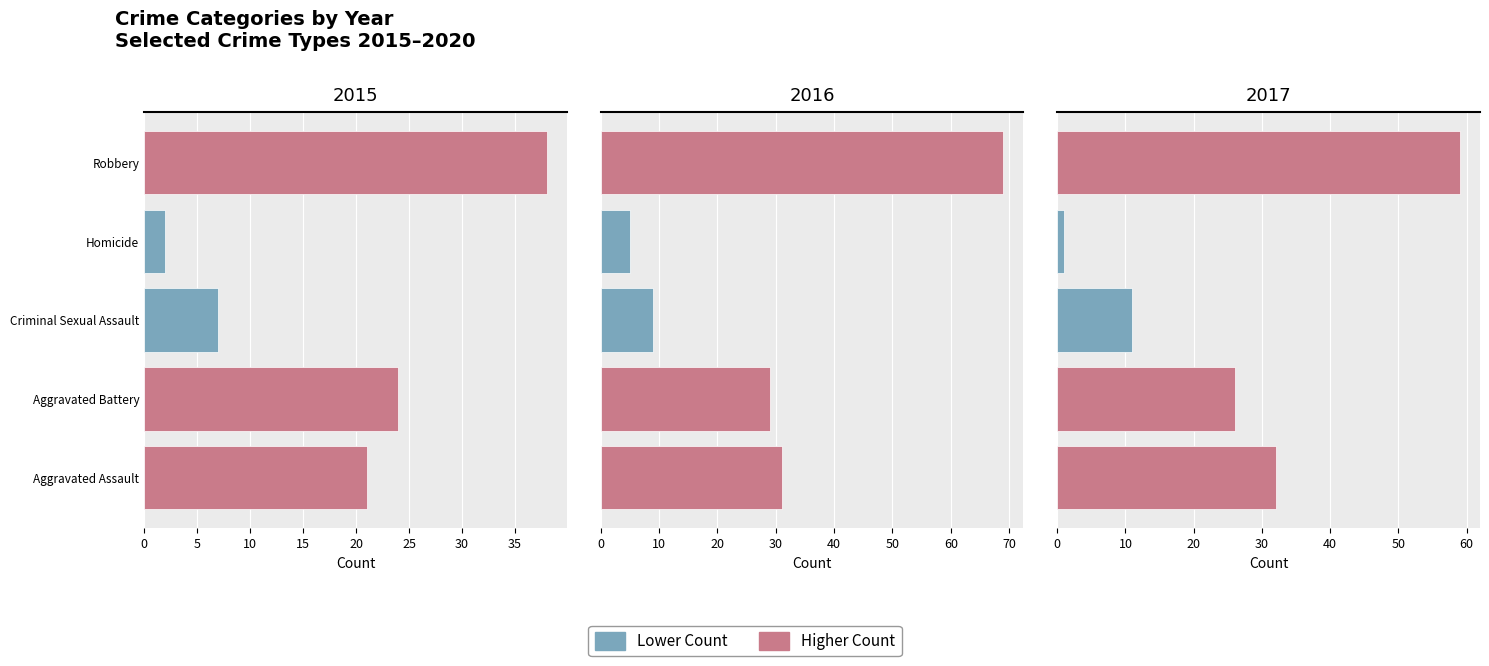

What is the label of the 4th bar from the left?

Homicide